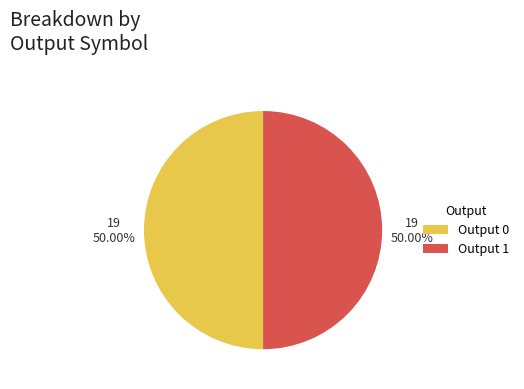

Is the sum of Output 1 and Output 0 greater than half?

Yes